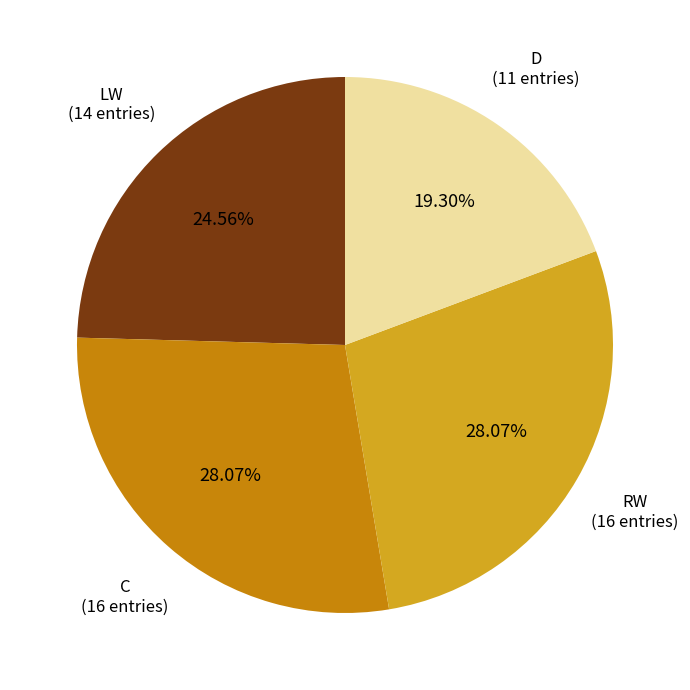

Is there a majority slice in this chart?

No